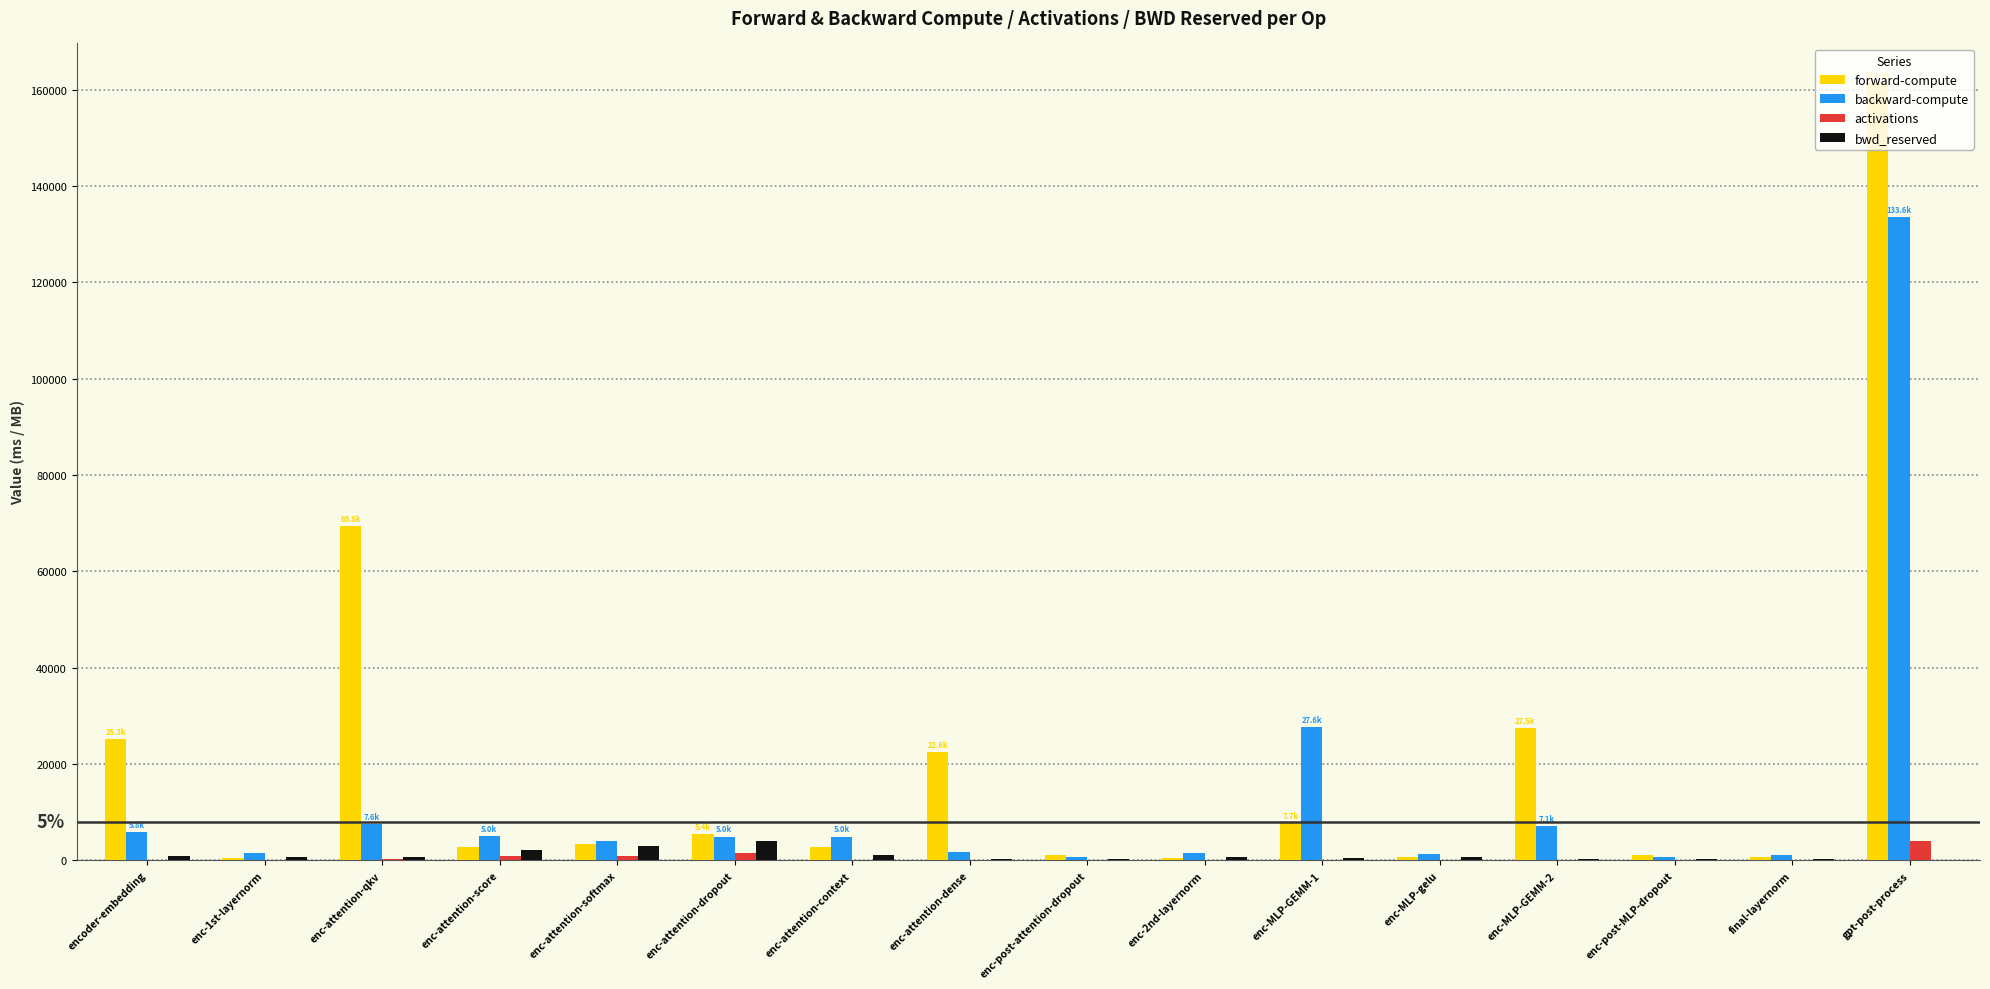

Which series has the largest range (max minus min)?

forward-compute